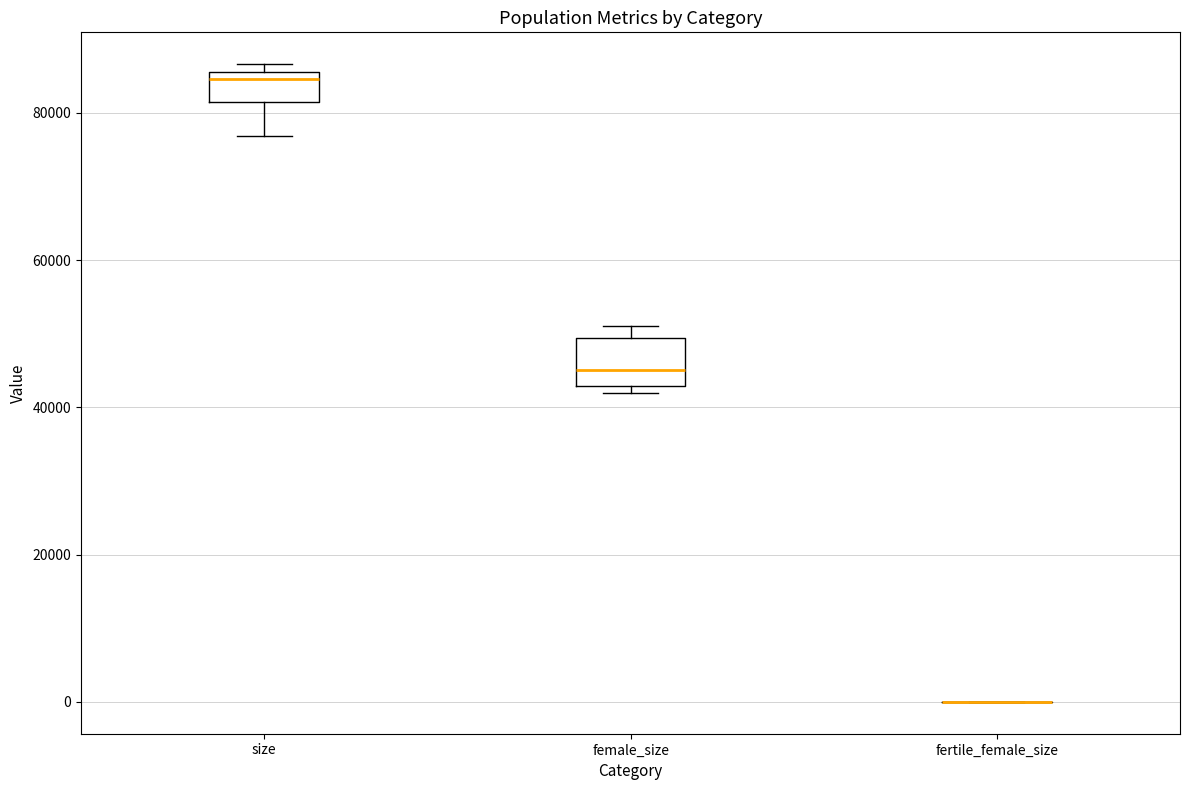

Reading left to right, read every box against the y-axis: the position of its median line, the range the box covers, and the ends of its whiskers. The values are not printed on the chart, so give them approximately, as read against the axis.

size: median 84000, box 82000 to 86000, whiskers 76000 to 86000 (just above the box's upper edge)
female_size: median 46000, box 42000 to 50000, whiskers 42000 (just below the box's lower edge) to 52000
fertile_female_size: box collapsed to a line at 0, whiskers 0 to 0